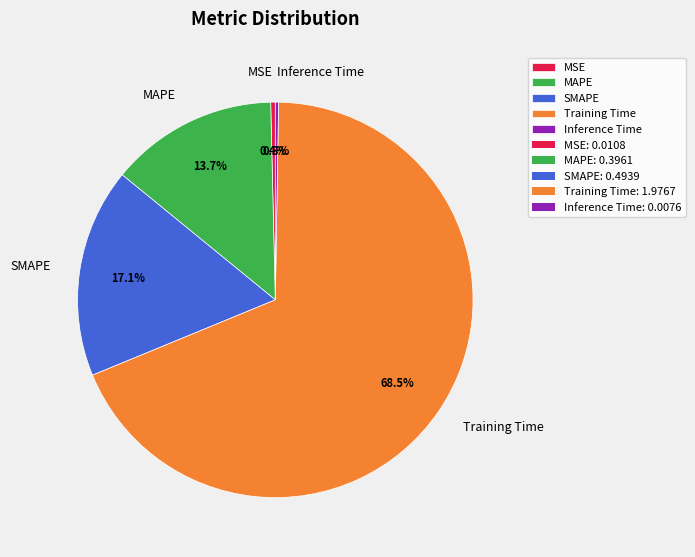

Does Training Time account for over 50% of the chart?

Yes